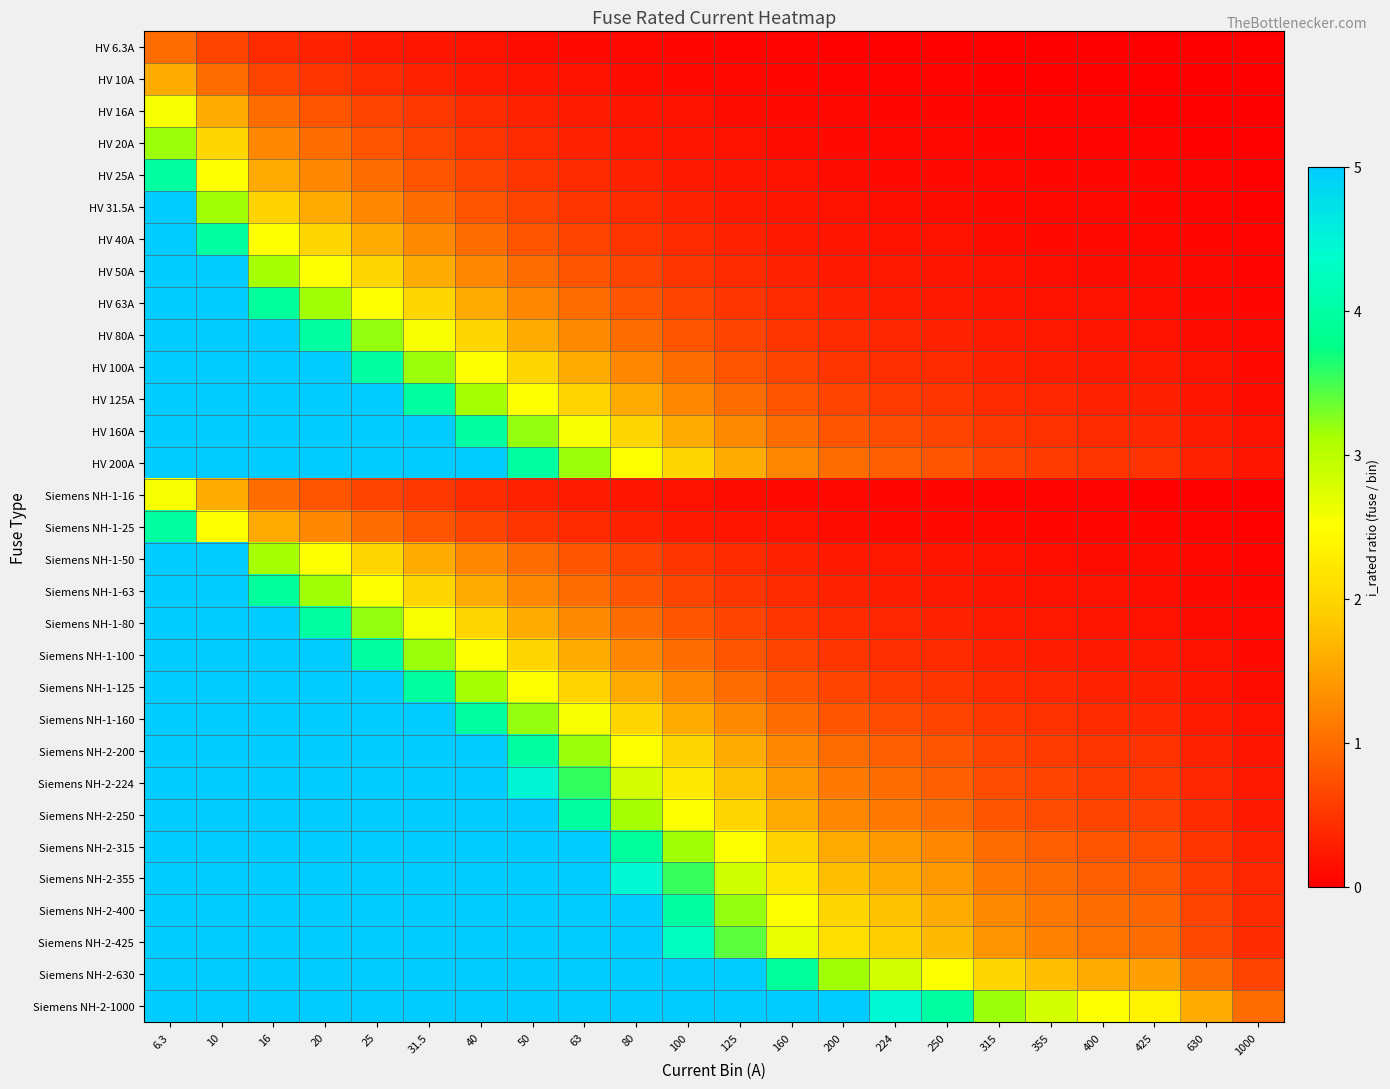

What is the maximum value shown in the chart?

5.0